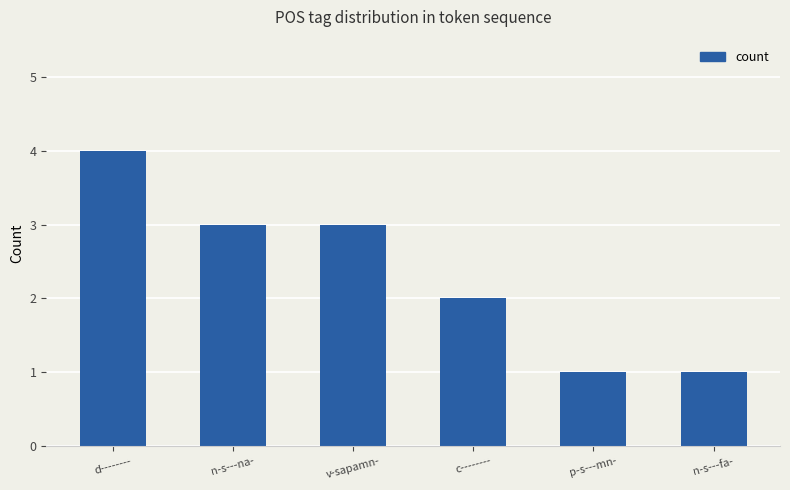

Reading left to right, what are all the values shown in this chart?

4	3	3	2	1	1